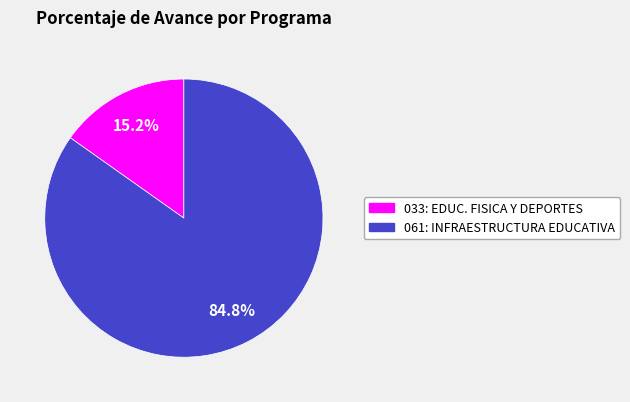

Does any single category account for the majority?

Yes